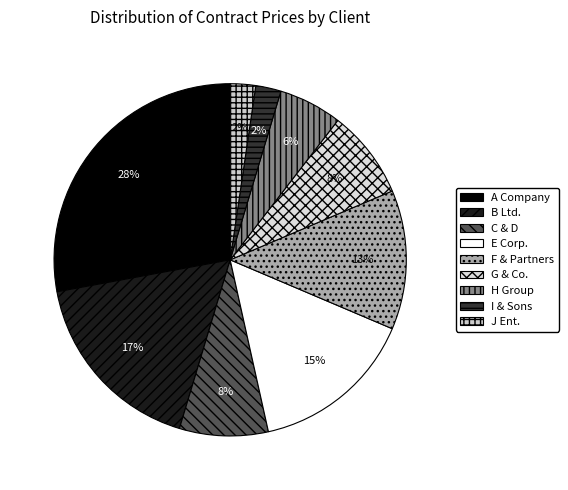

What is the ratio of the value at E Corp. to the value at G & Co.?

1.9